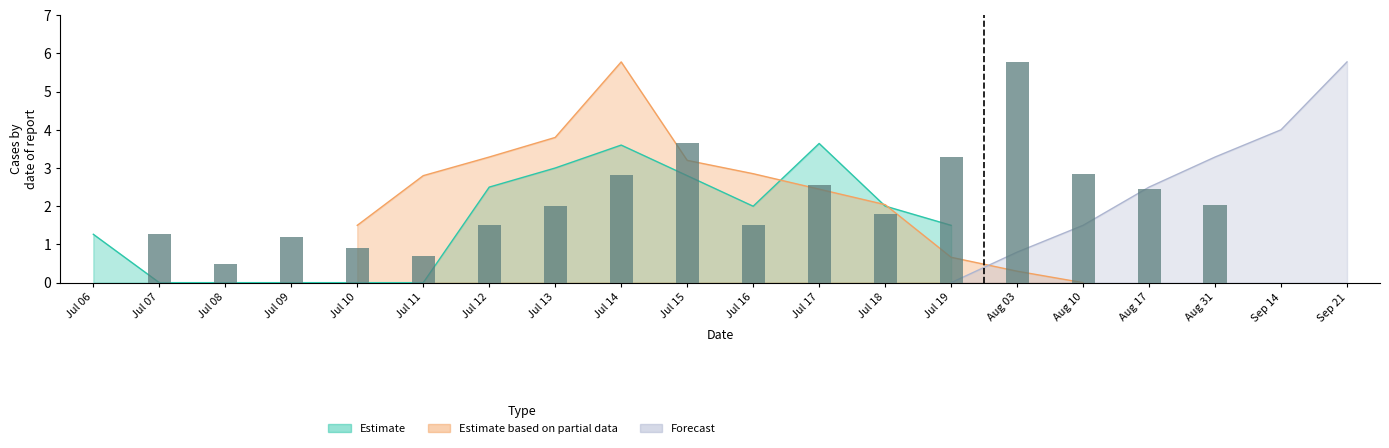

Rank the categories by value from highest to lowest.

Aug 03, Jul 15, Jul 19, Aug 10, Jul 14, Jul 17, Aug 17, Aug 31, Jul 13, Jul 18, Jul 12, Jul 16, Jul 07, Jul 09, Jul 10, Jul 11, Jul 08, Jul 06